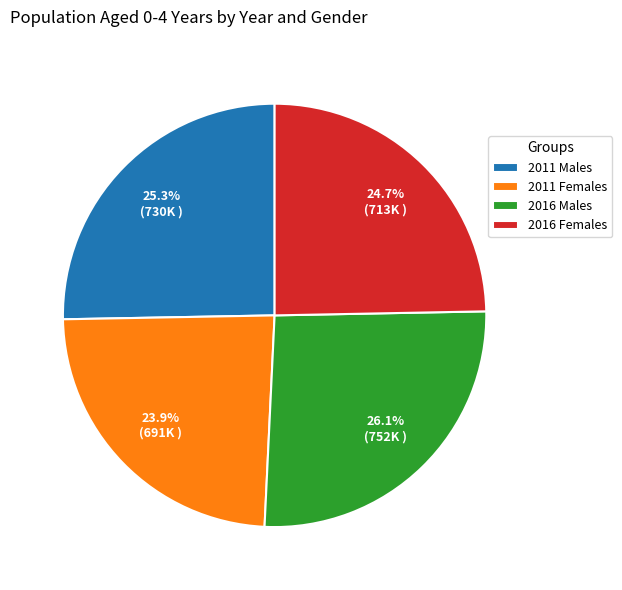

Rank the categories by value from lowest to highest.

2011 Females, 2016 Females, 2011 Males, 2016 Males